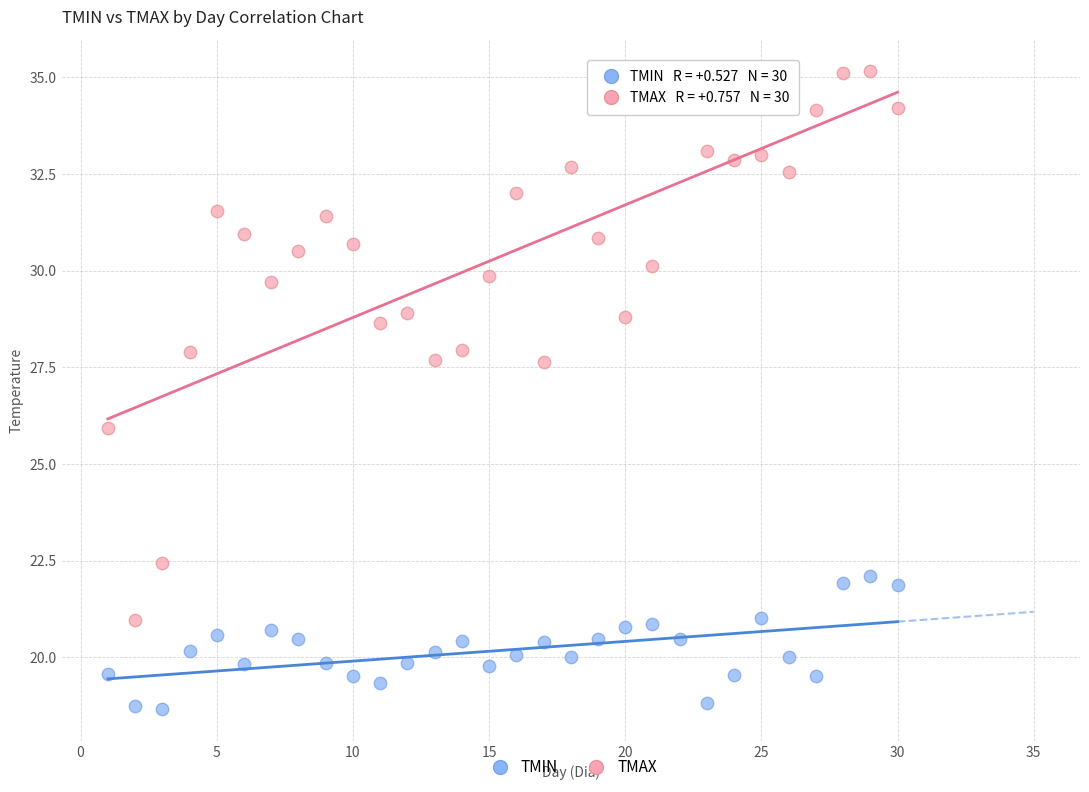

Which series has the largest Y range (max minus min)?

TMAX